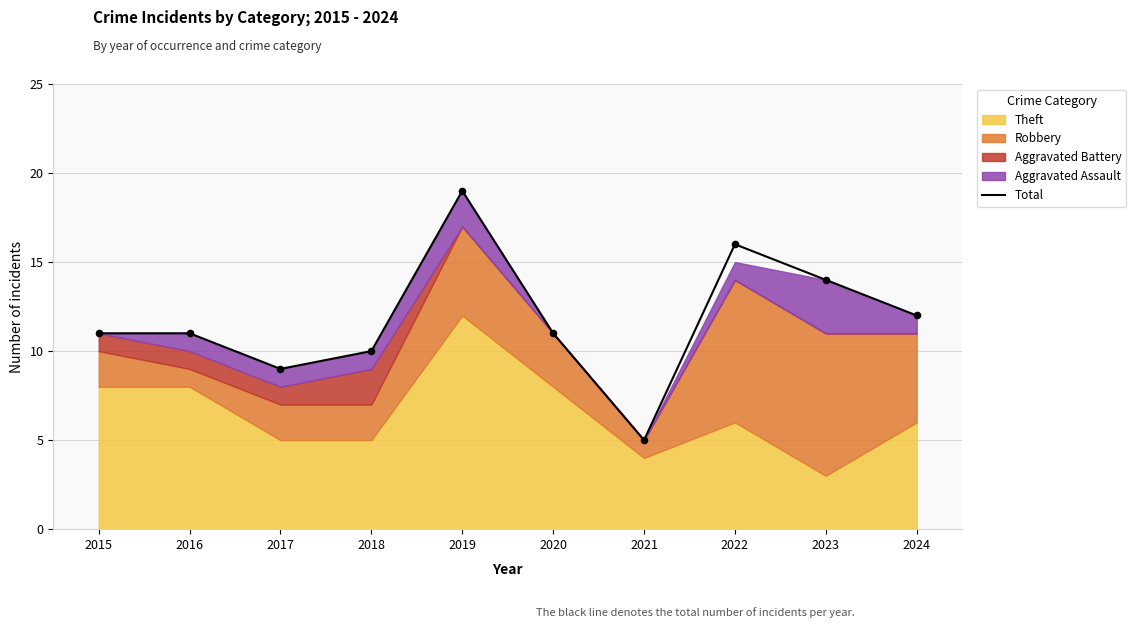

Approximately how many times larger is the value at 2016 compared to 2020?

1.0